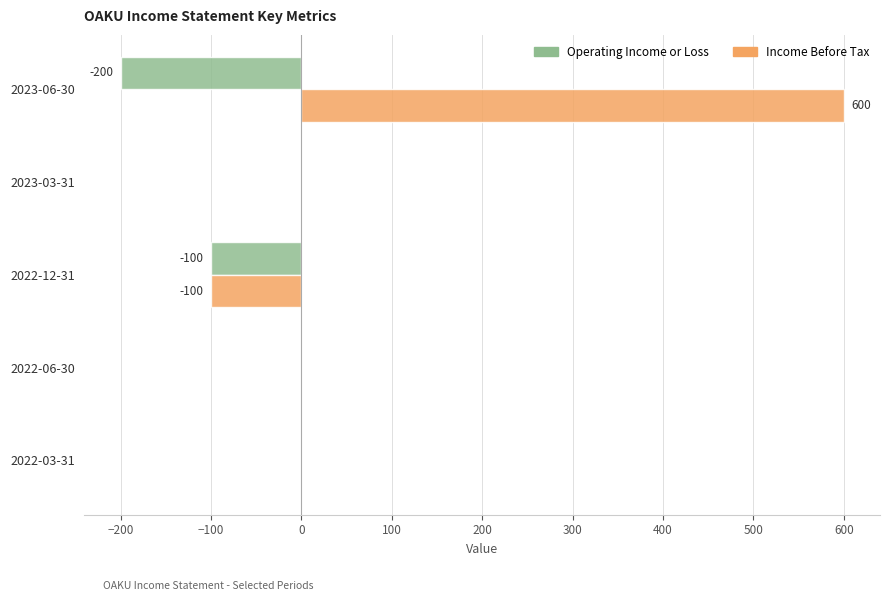

What are all the series names shown in the legend?

Operating Income or Loss, Income Before Tax